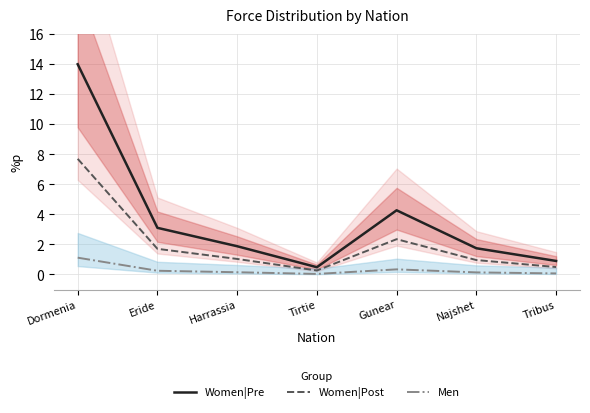

Where is the first local minimum for Women|Pre?

Tirtie